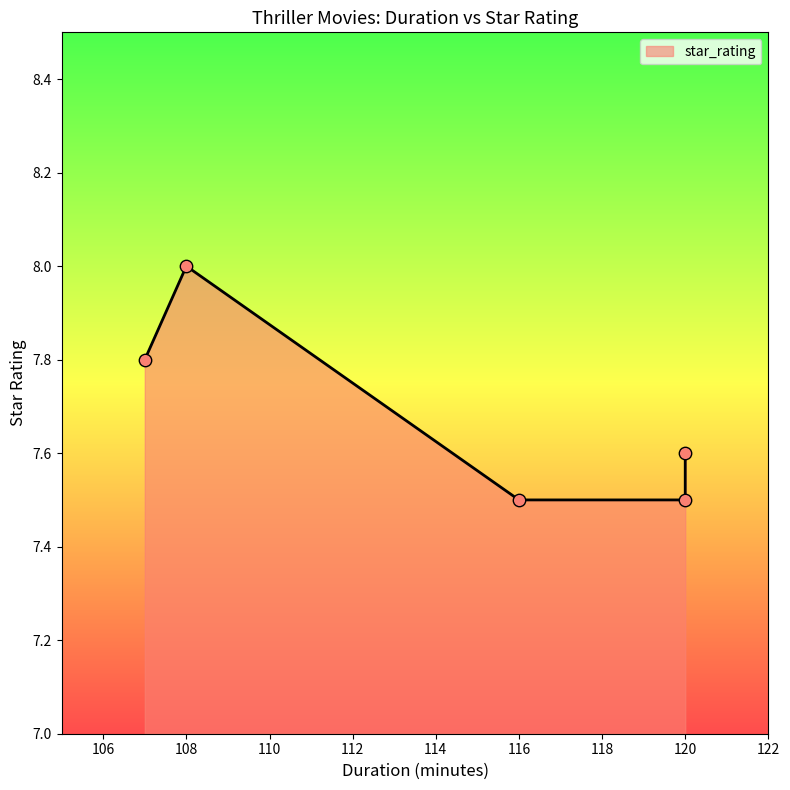

Between 108 and 107, which is larger?

108